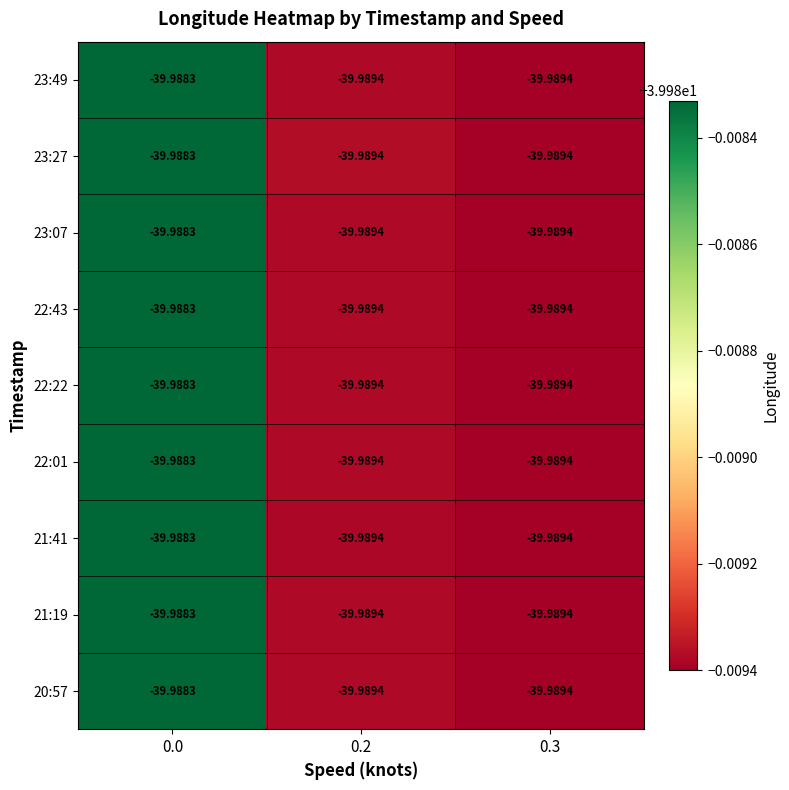

Is the value of 22:22 at 0.0 greater than the value of 20:57 at 0.3?

Yes